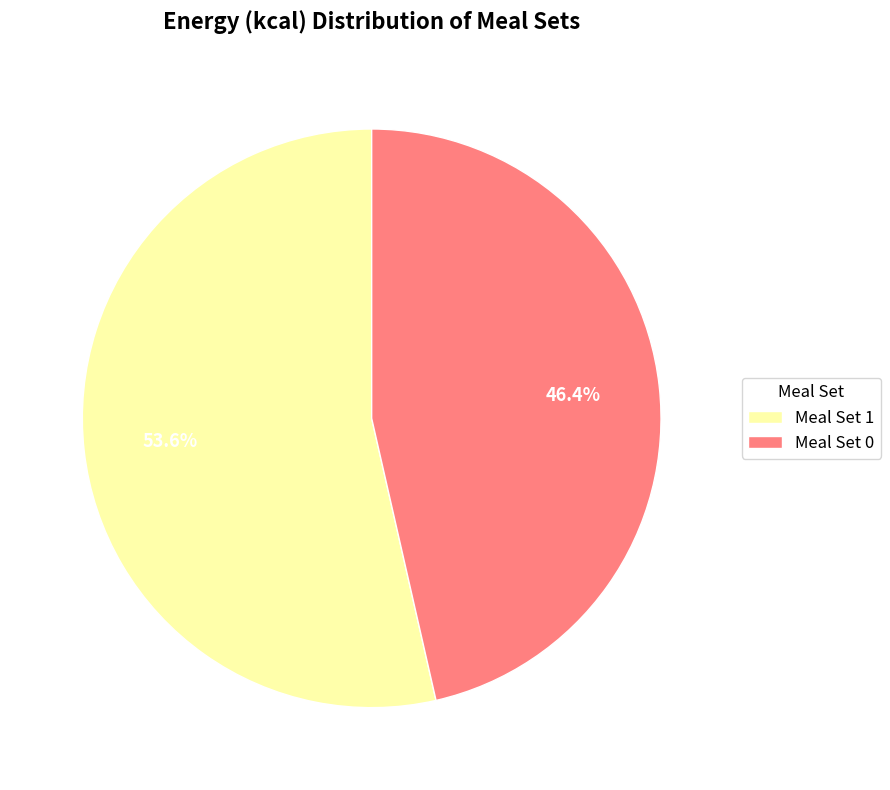

Rank the categories by value from lowest to highest.

Meal Set 0, Meal Set 1